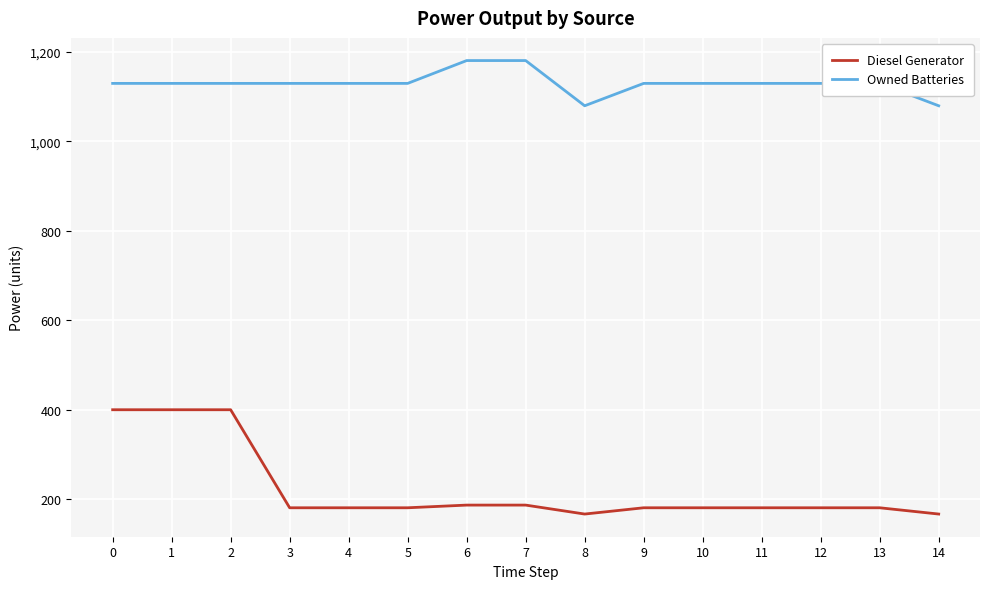

Count the number of data series in this chart.

2